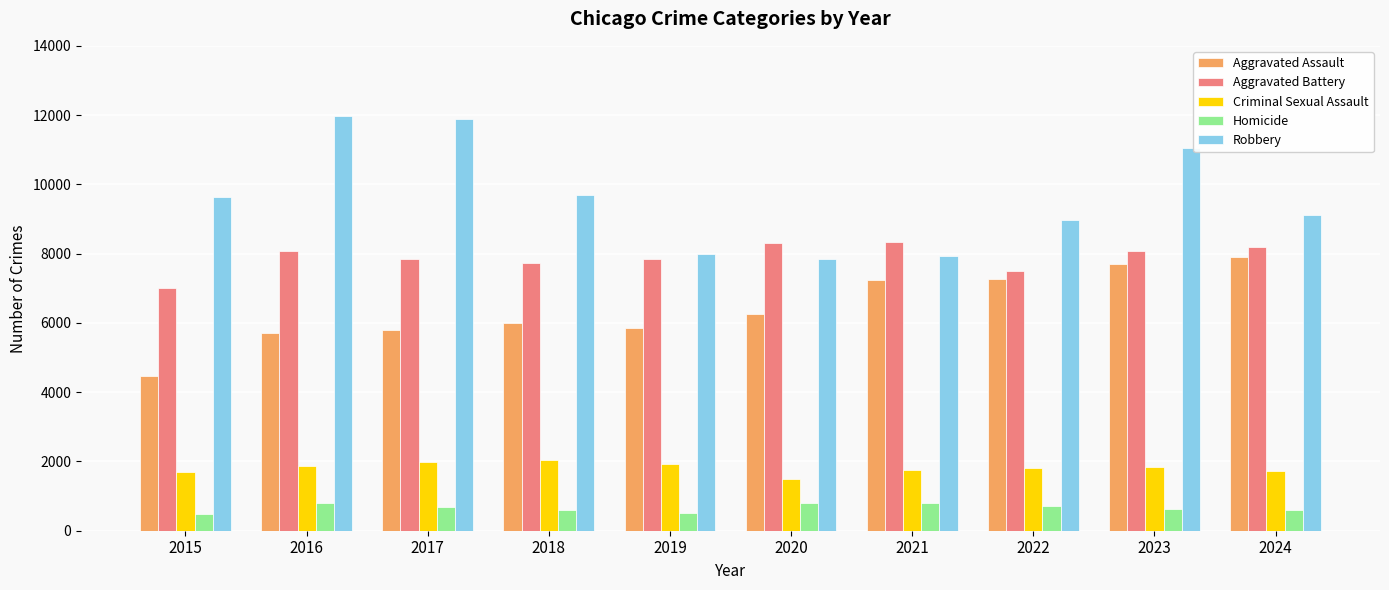

What is the highest value of the Criminal Sexual Assault series?

2042